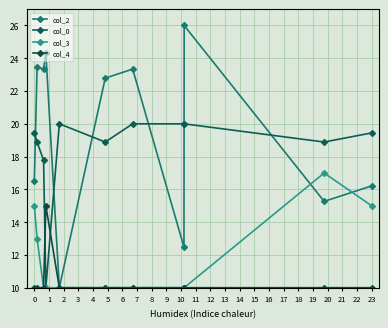

Which series has the largest total across all categories?

col_2